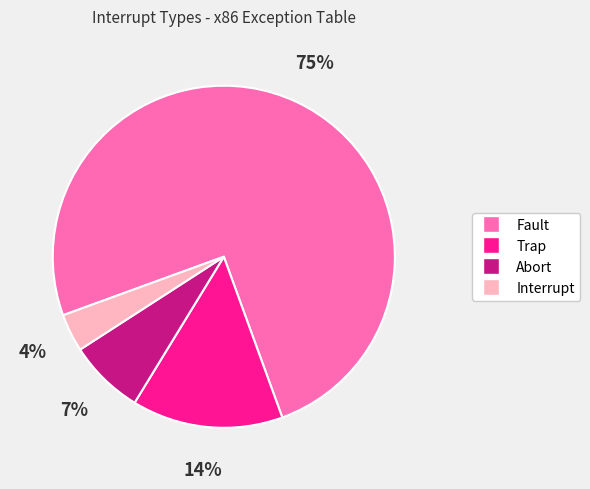

Rank the categories by value from highest to lowest.

Fault, Trap, Abort, Interrupt